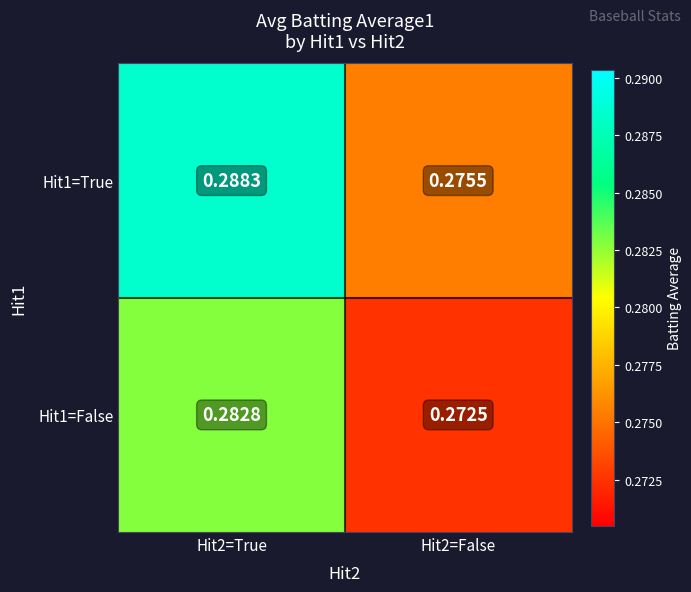

Which series has the largest range (max minus min)?

Hit1=True